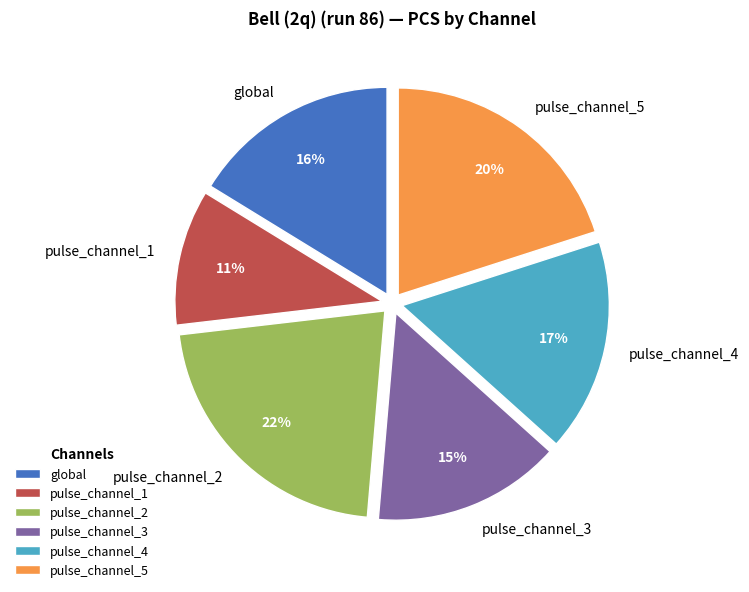

True or false: pulse_channel_3 accounts for 28% of the total.

False